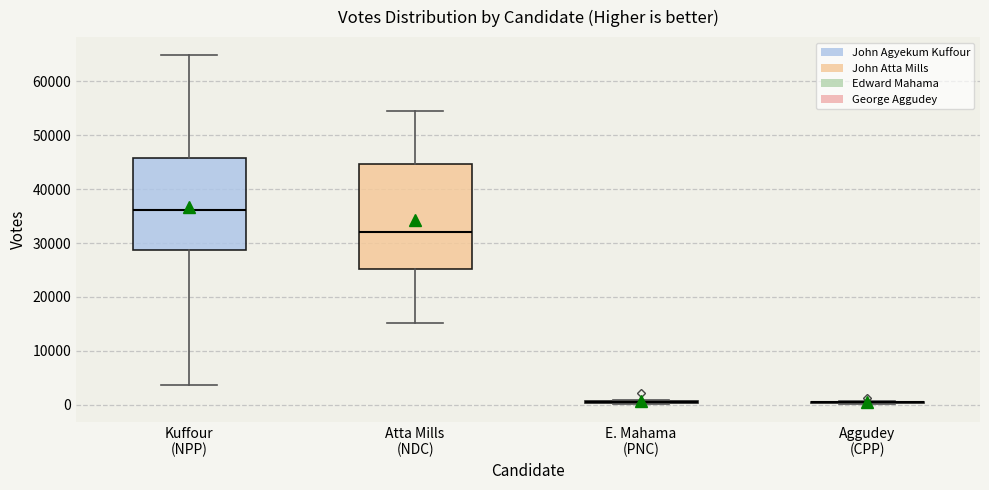

Where is the upper edge of the box for Kuffour (NPP) on the y-axis? The values are not printed on the chart, so give them approximately, as read against the axis.

46000